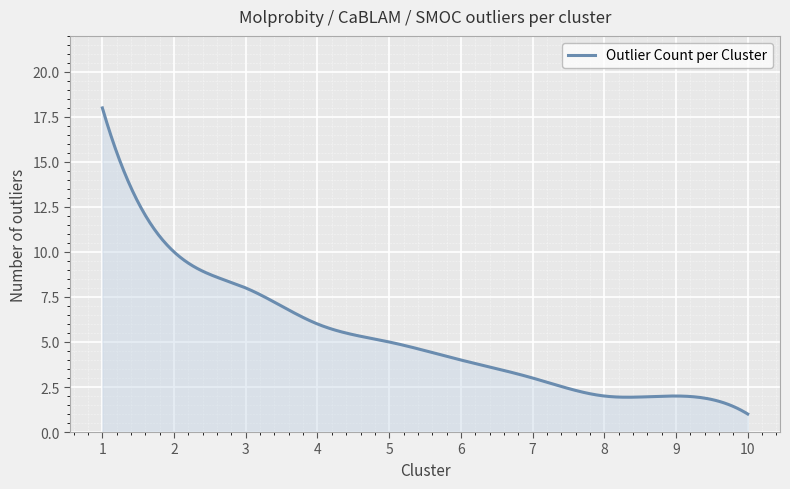

What is the maximum value shown in the chart?

18.0